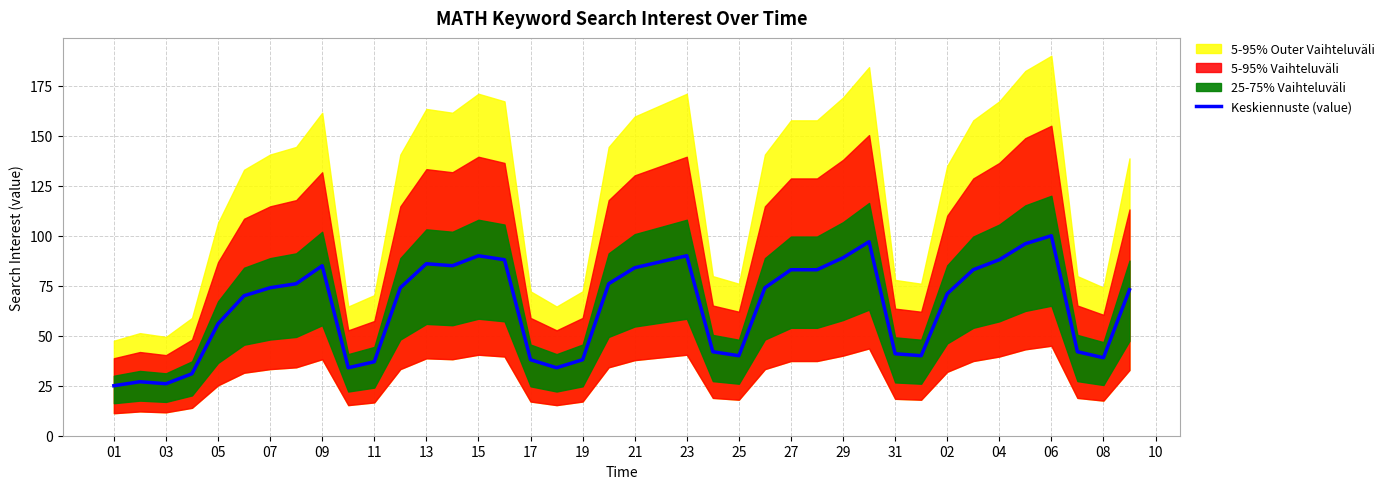

Is it true that Keskiennuste (value) equals 17 at 05?

False